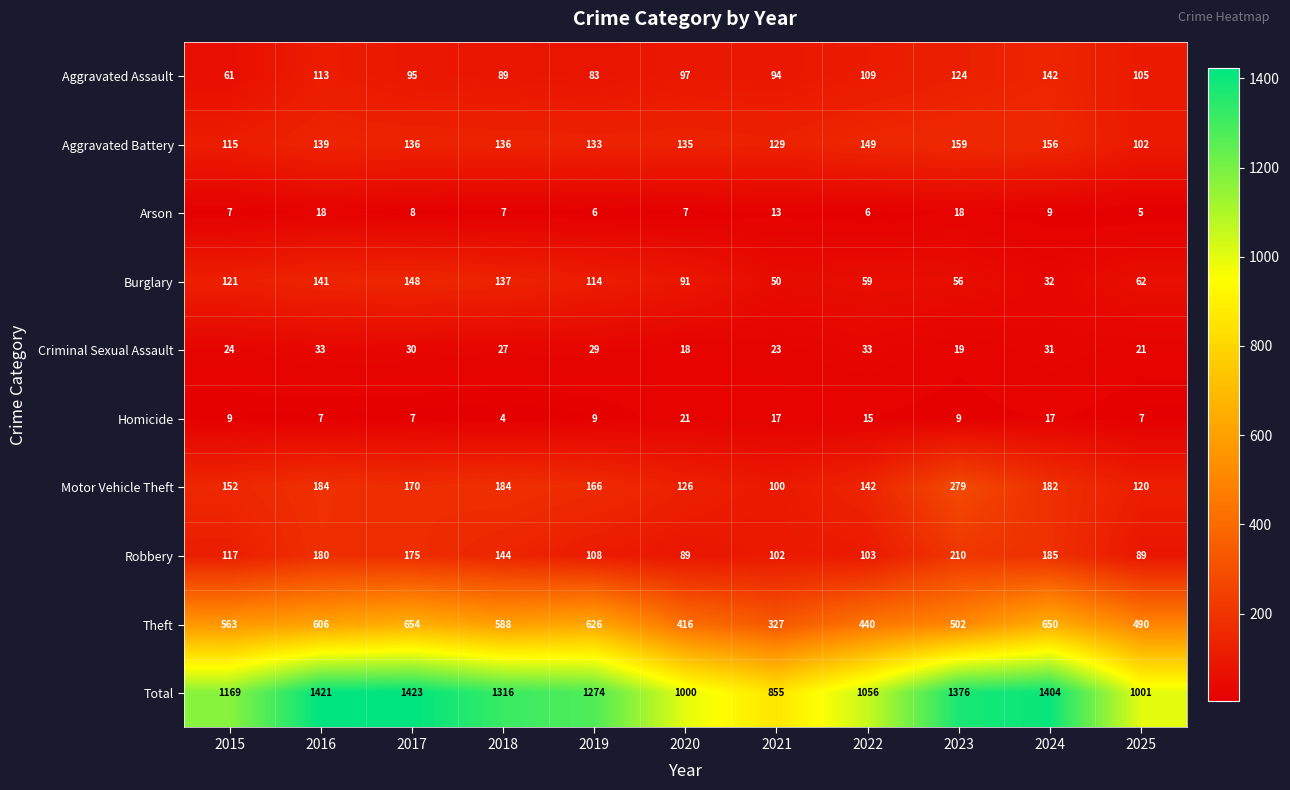

What is the lowest value of the Homicide series?

4